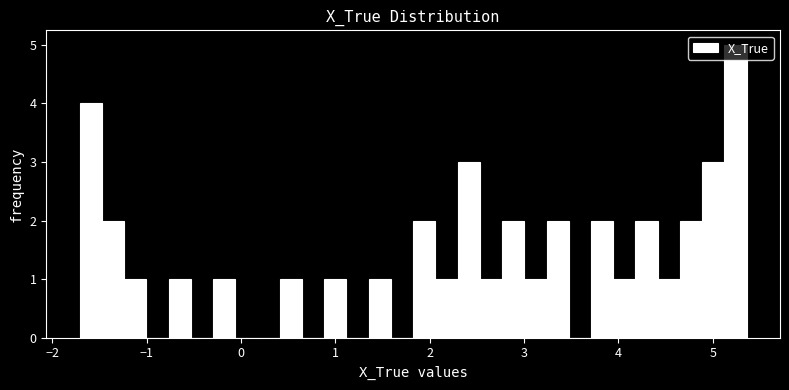

Read against the x-axis, roughly where is the centre of the tallest bar?

5.2